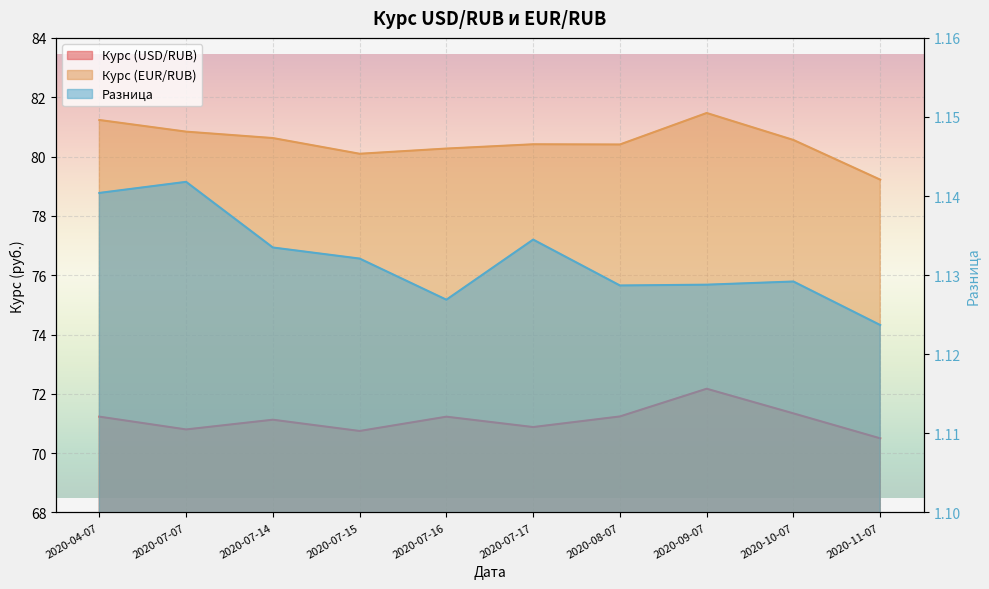

At which category does Разница reach its first local peak?

2020-07-07